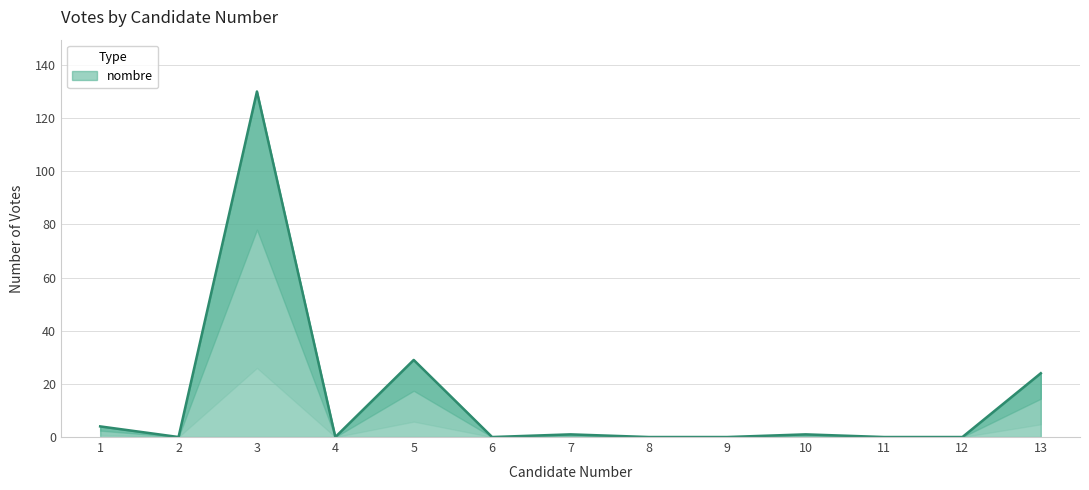

Count the number of categories in the chart.

13